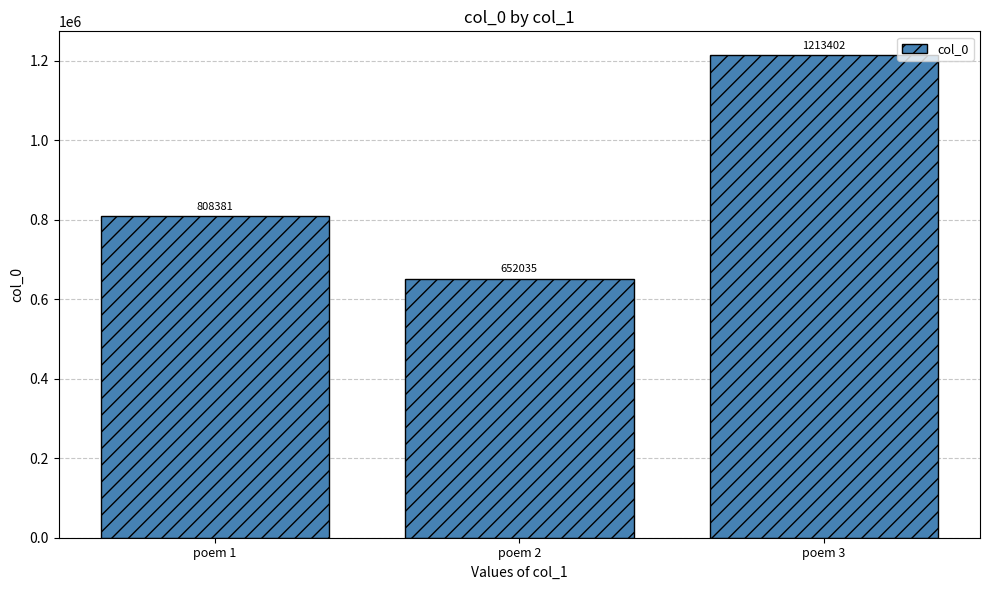

Reading right to left, list all the values displayed in this chart.

1213402	652035	808381